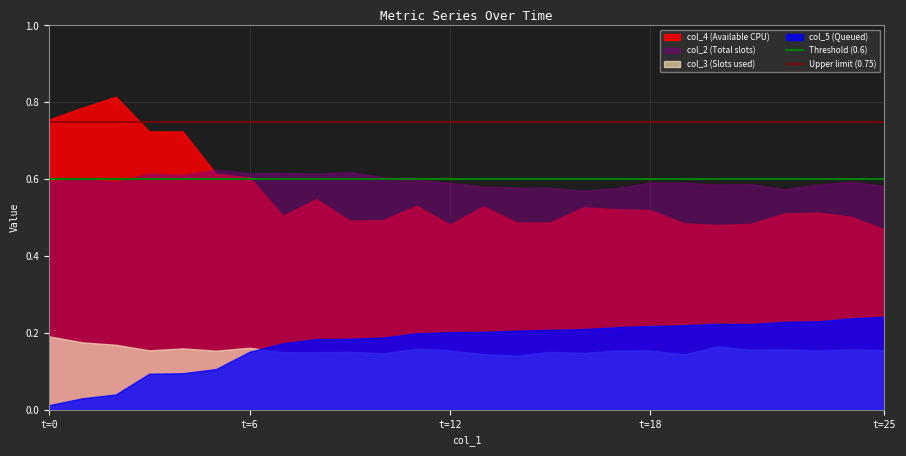

Which series has the largest range (max minus min)?

col_4 (Available CPU)